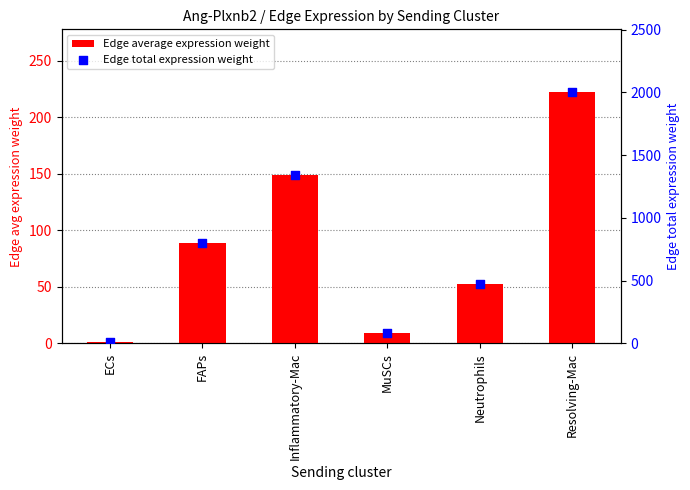

At how many categories does at least one series exceed 1500?

1